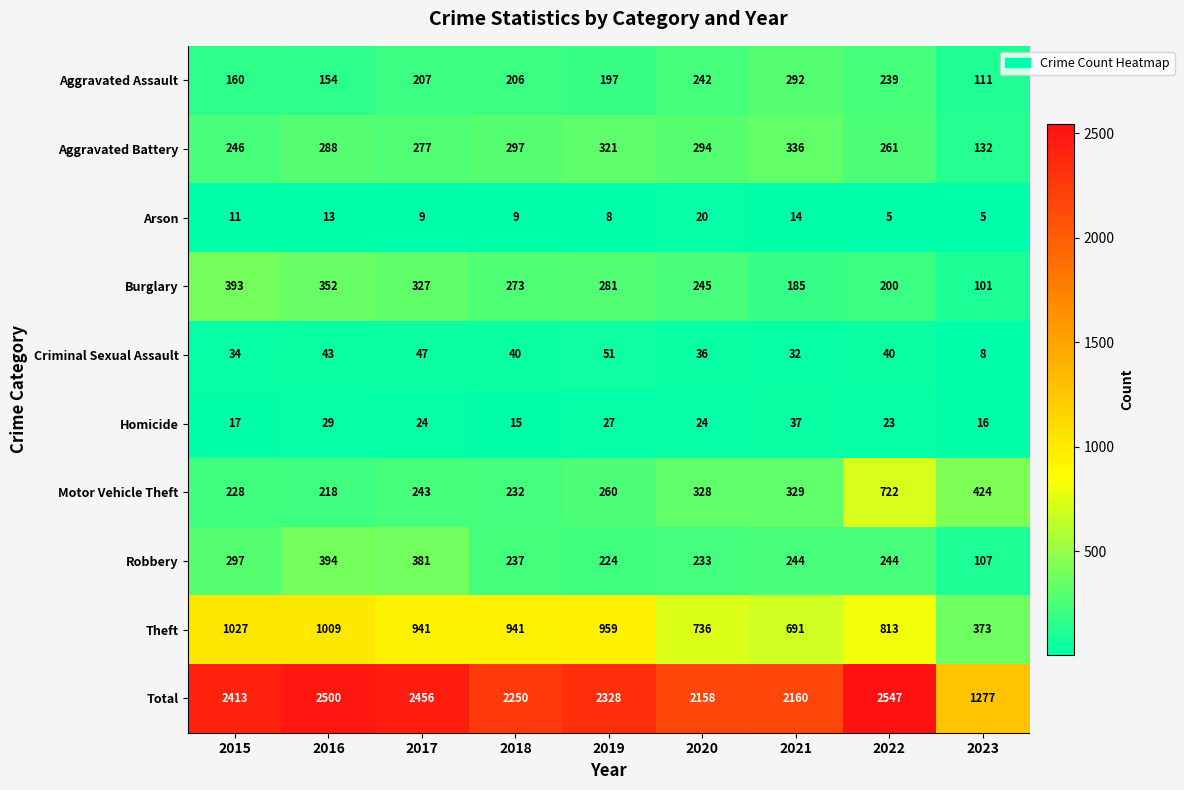

Which label corresponds to the largest value in the chart?

2022